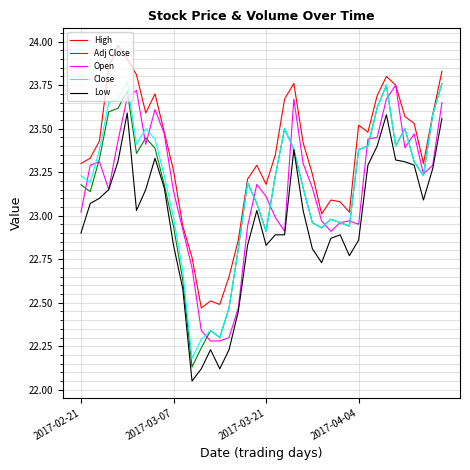

True or false: High and Low cross at least once.

False